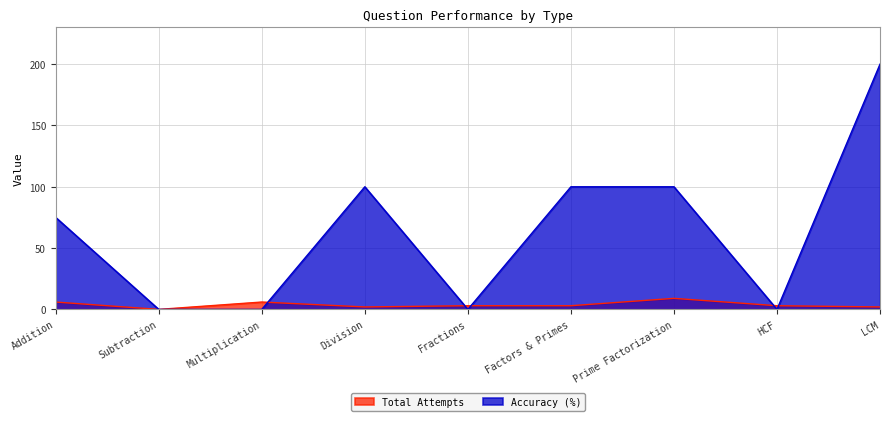

What is the difference between the maximum and minimum values in the Accuracy (%) series?

200